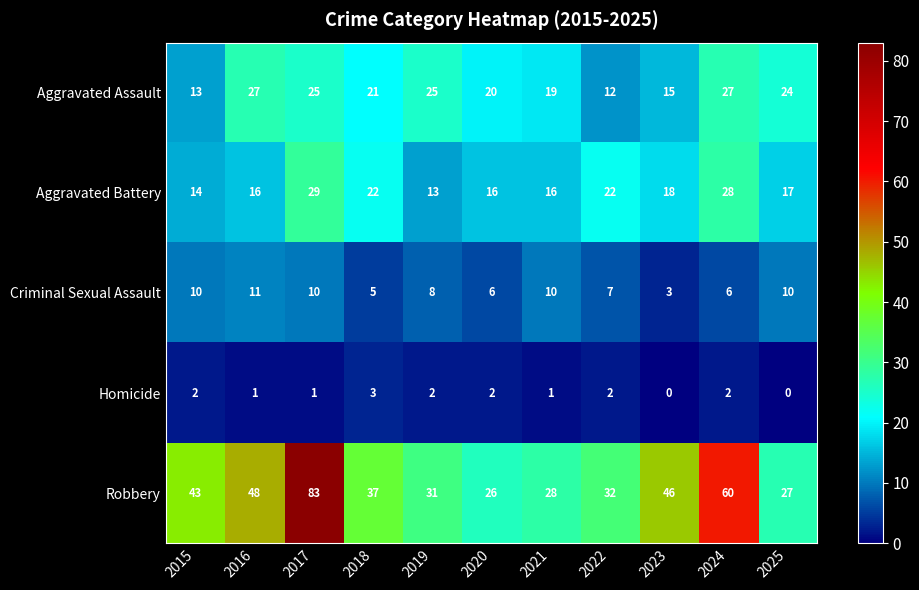

Read the Aggravated Battery value at 2021, to the nearest 5.

15